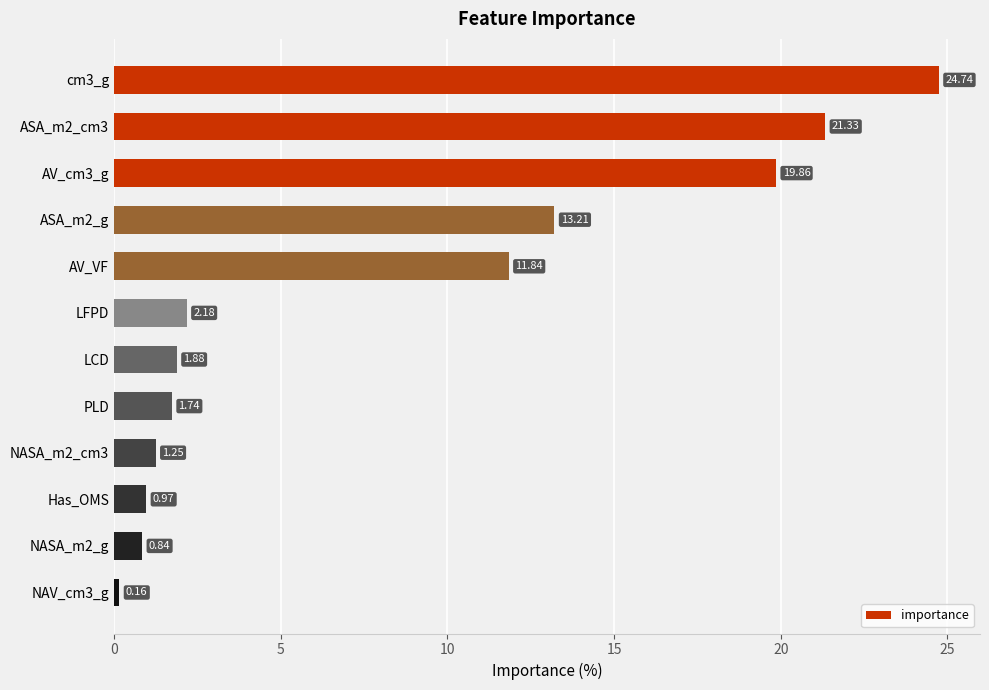

Rank the categories by value from highest to lowest.

cm3_g, ASA_m2_cm3, AV_cm3_g, ASA_m2_g, AV_VF, LFPD, LCD, PLD, NASA_m2_cm3, Has_OMS, NASA_m2_g, NAV_cm3_g